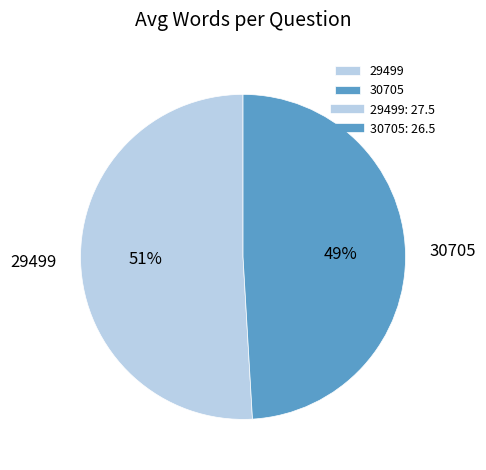

Is the sum of 29499 and 30705 greater than half?

Yes